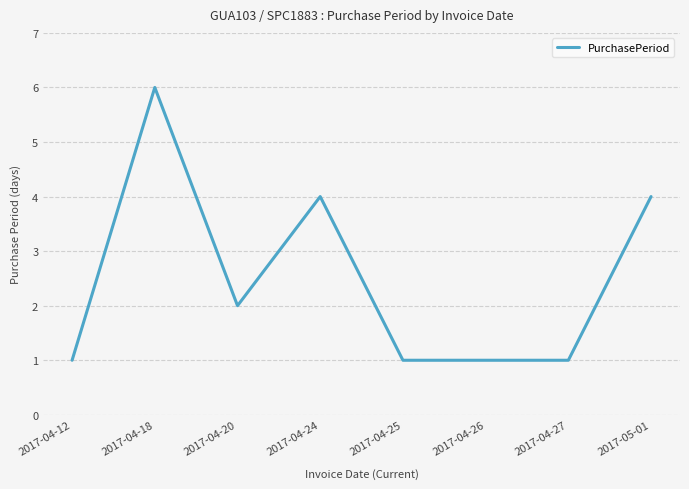

What value does the data have at 2017-04-12?

1